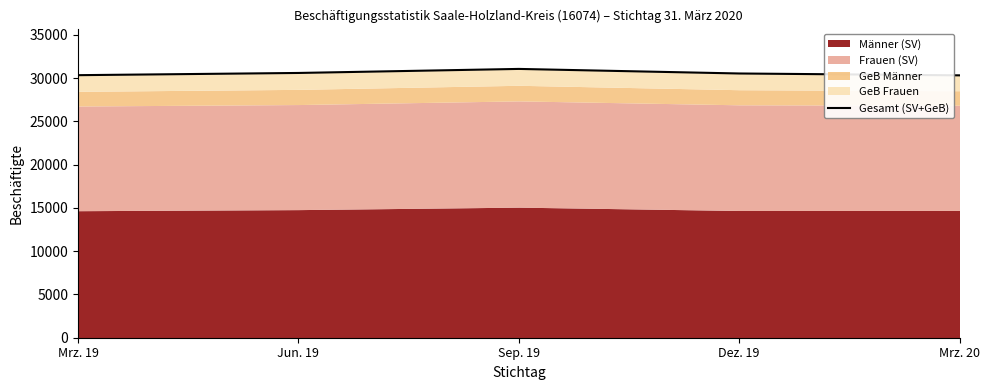

How many lines are shown in the chart?

1